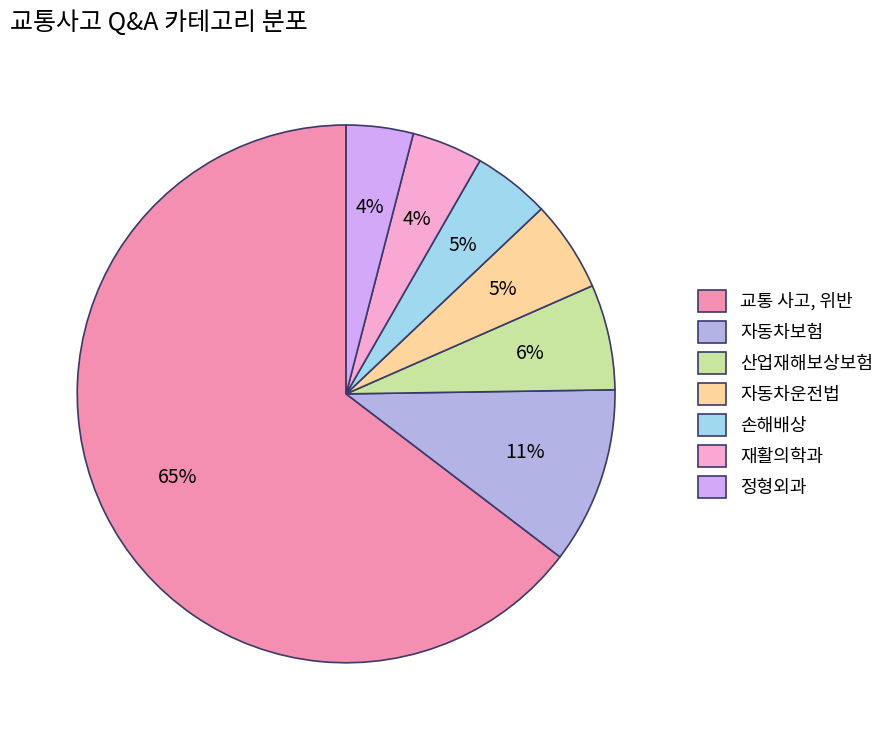

What is the total percentage of 정형외과 and 자동차보험?

14.6%